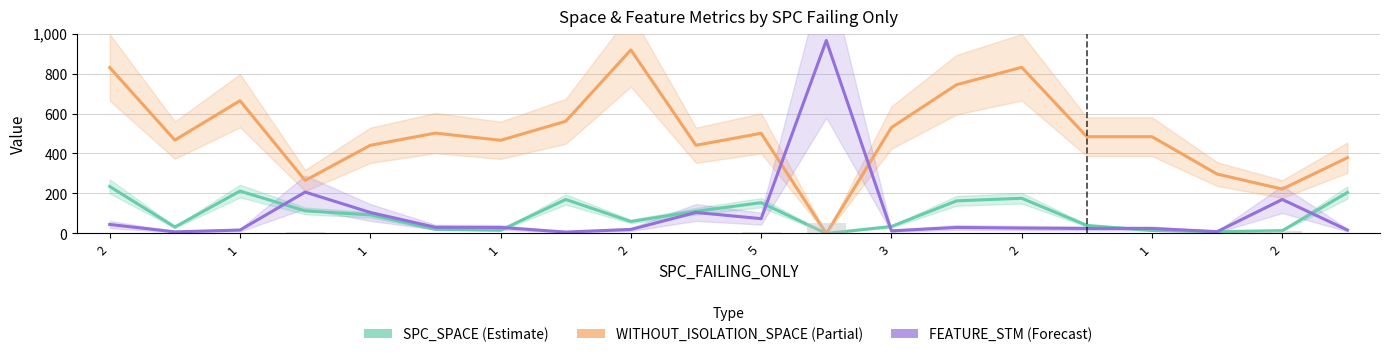

Read the WITHOUT_ISOLATION_SPACE (Partial) value at 19, to the nearest 10.

380